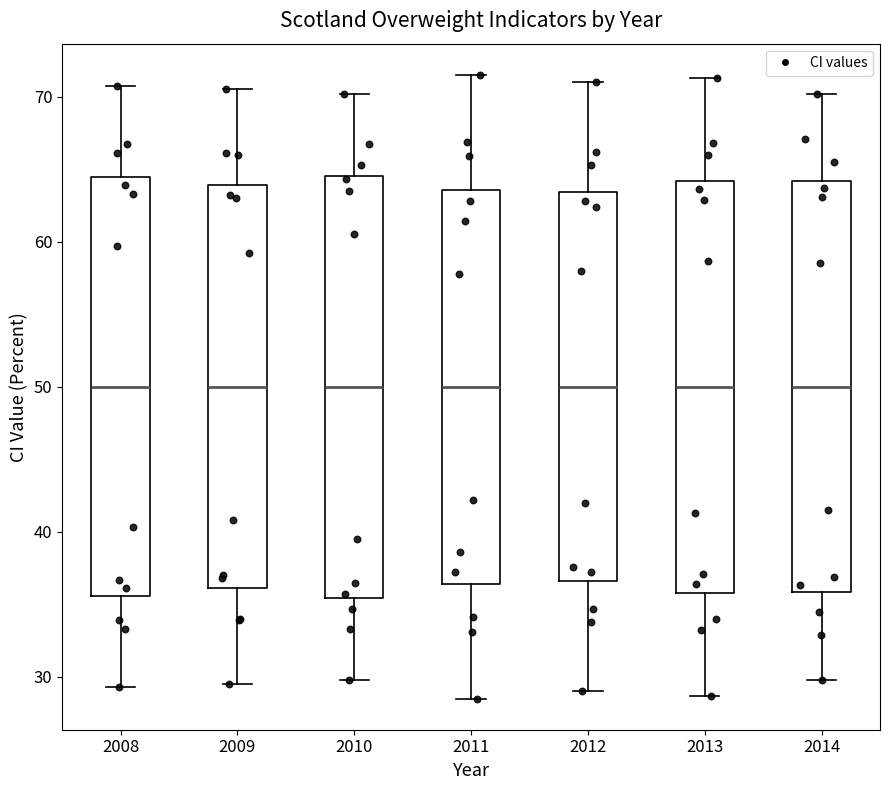

Where does the upper whisker of the box at x = 2014 end on the y-axis? The values are not printed on the chart, so give them approximately, as read against the axis.

70